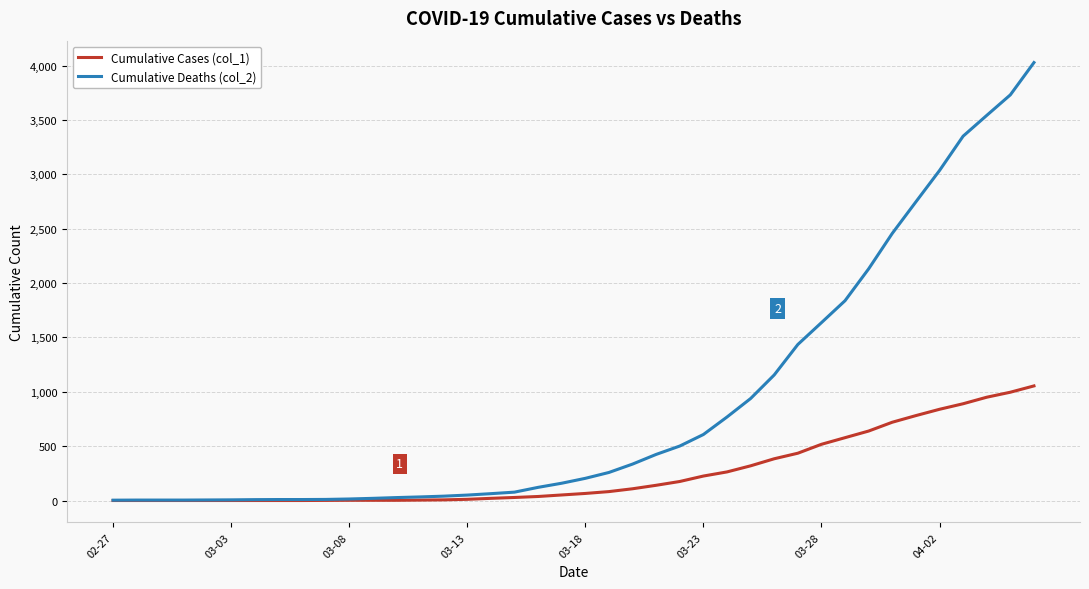

Which series has the largest total across all categories?

Cumulative Deaths (col_2)